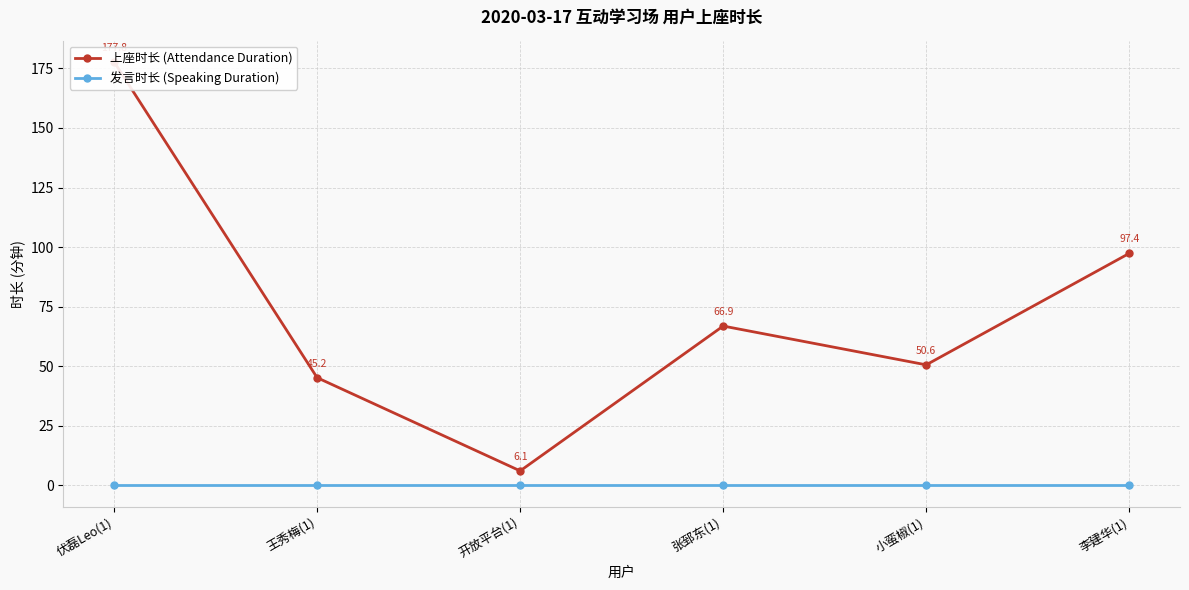

Reading left to right, extract all data points from this chart.

上座时长 (Attendance Duration): 177.8	45.2	6.1	66.9	50.6	97.4
发言时长 (Speaking Duration): 0.0	0.0	0.0	0.0	0.0	0.0